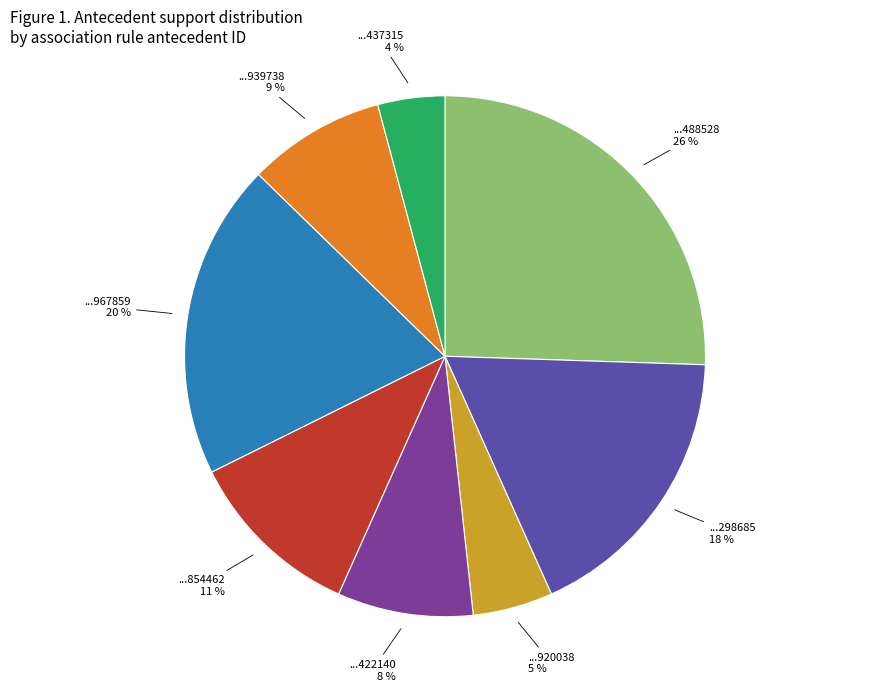

Does ...298685 represent more than half of the total?

No